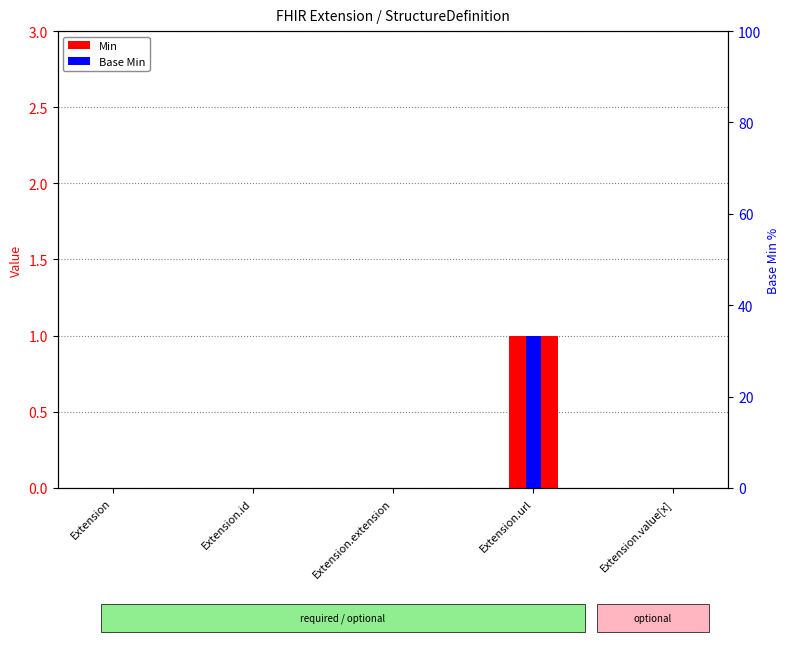

Read the Min value at Extension.url.

1